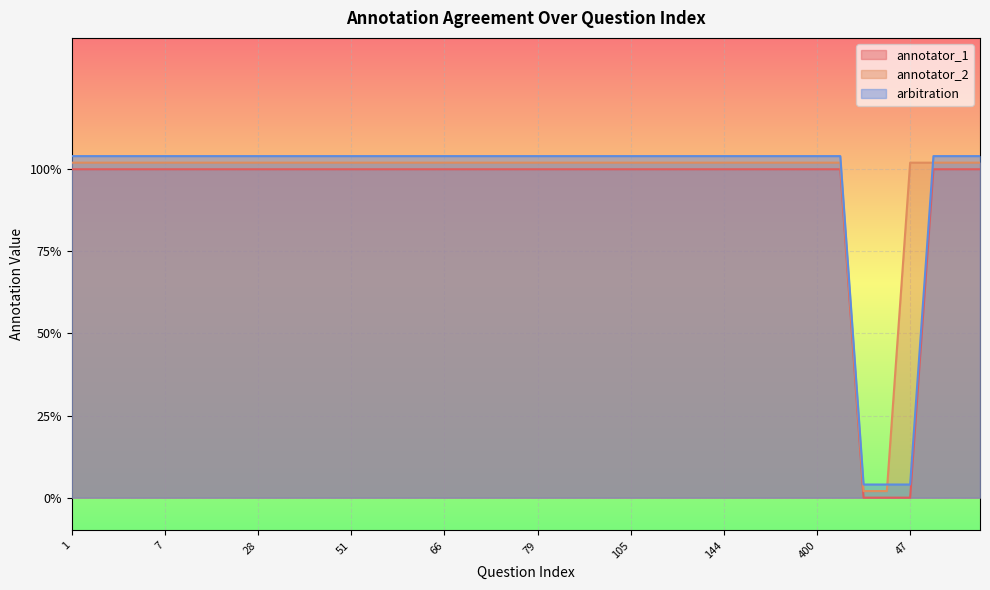

Is it true that arbitration equals 1.7 at 9?

False